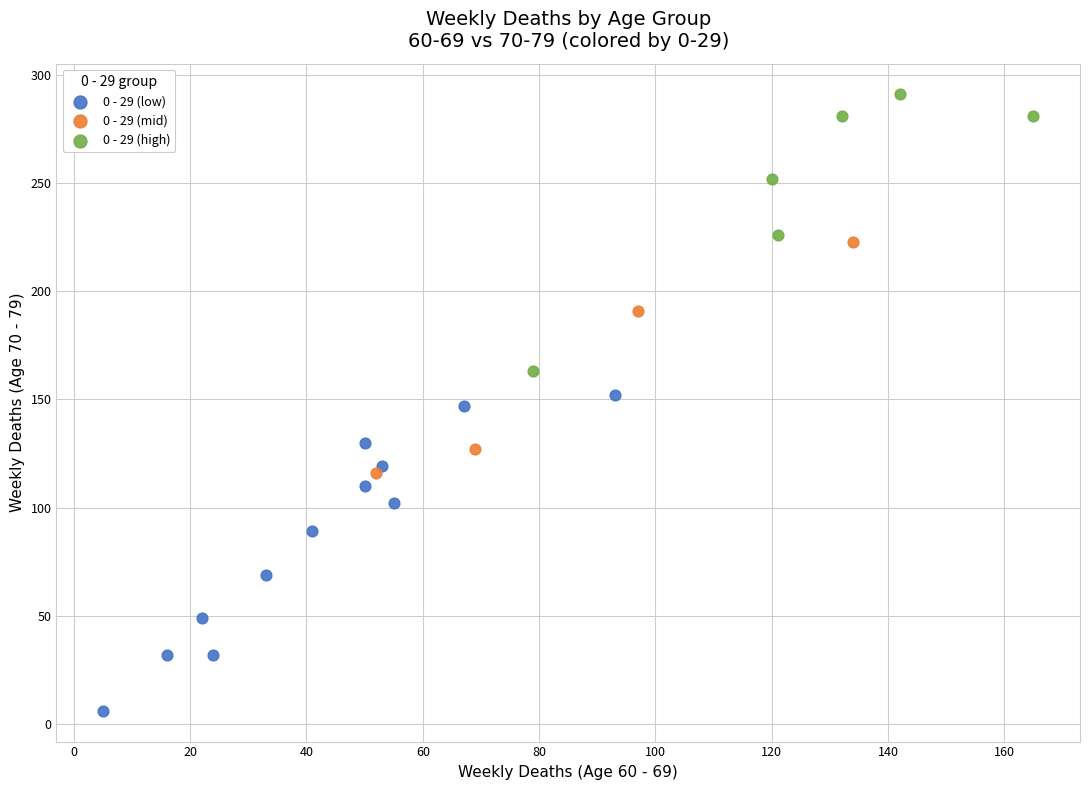

Which series reaches the minimum Y coordinate?

0 - 29 (low)